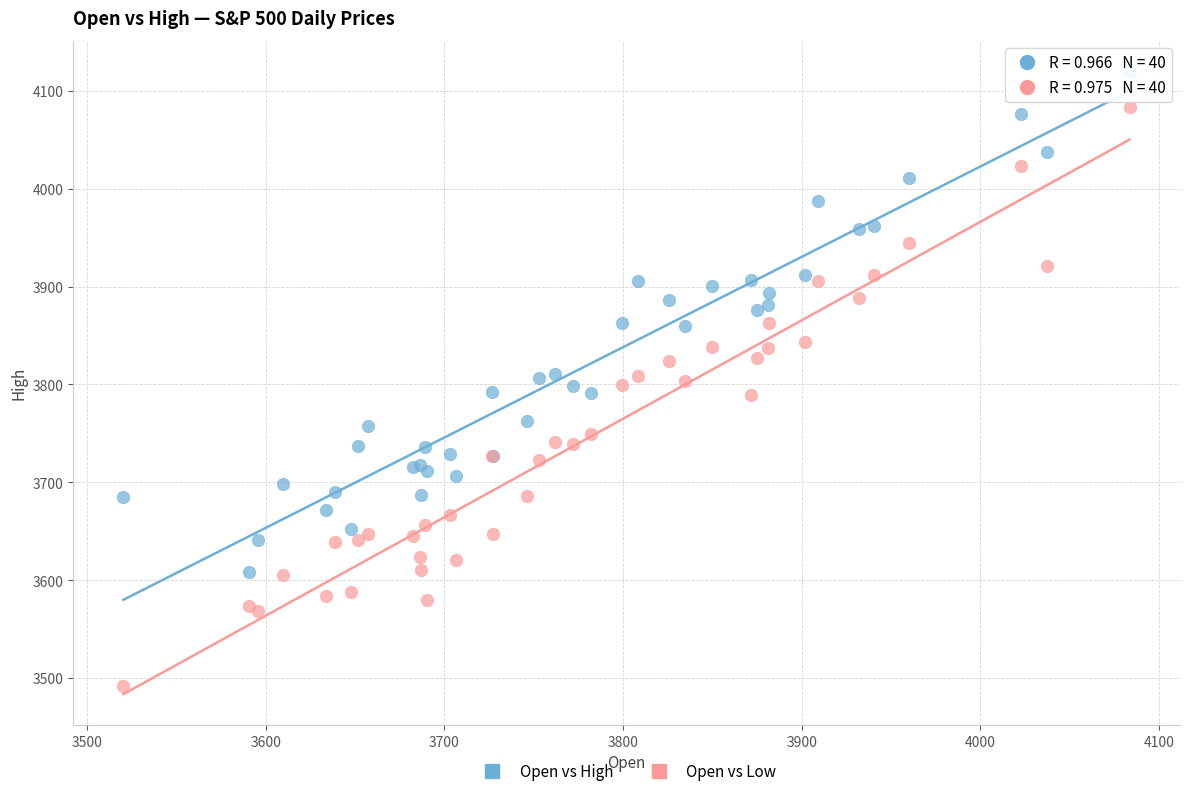

What are all the series names shown in the legend?

Open vs High, Open vs Low